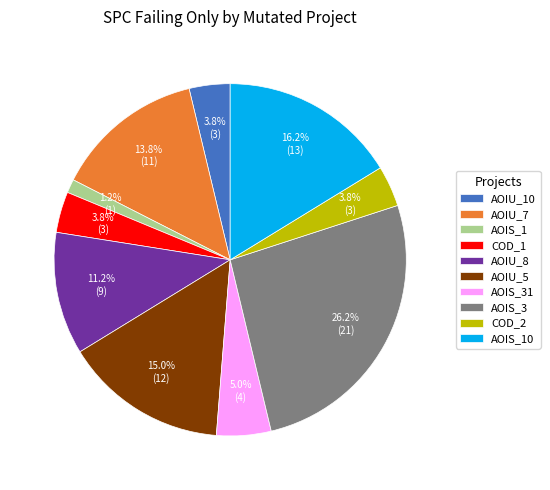

What portion of the pie excludes AOIS_31?

95.0%